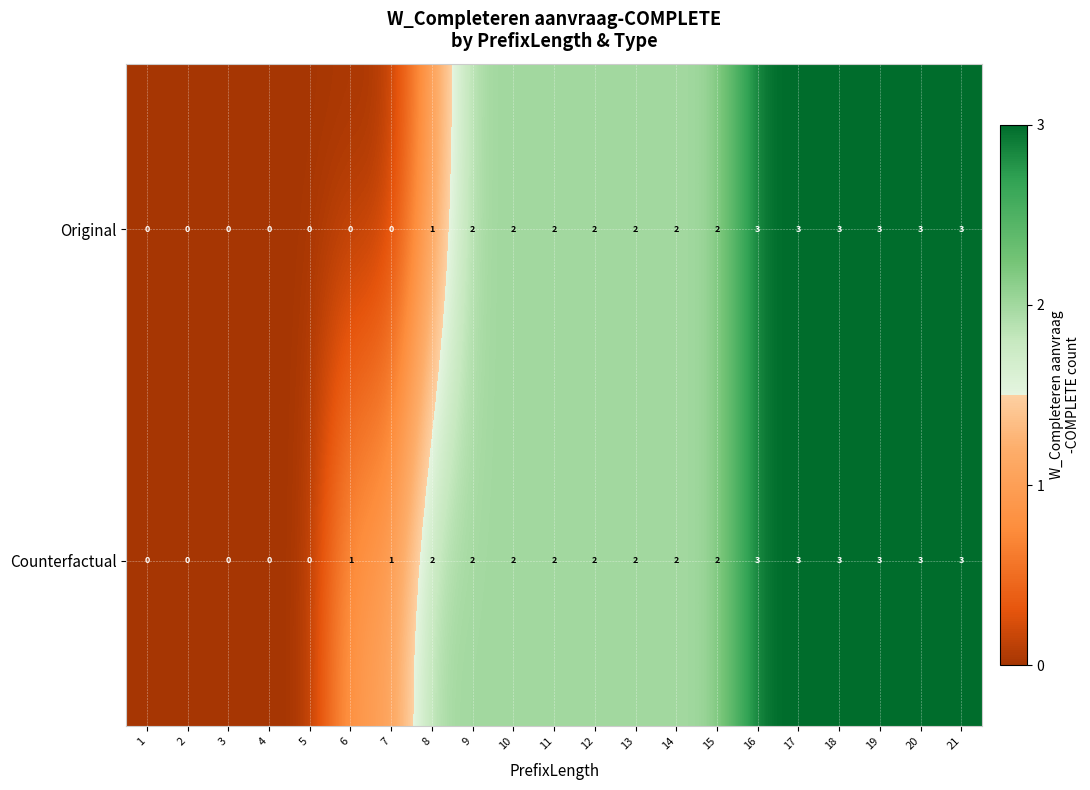

What is the maximum value for Counterfactual?

3